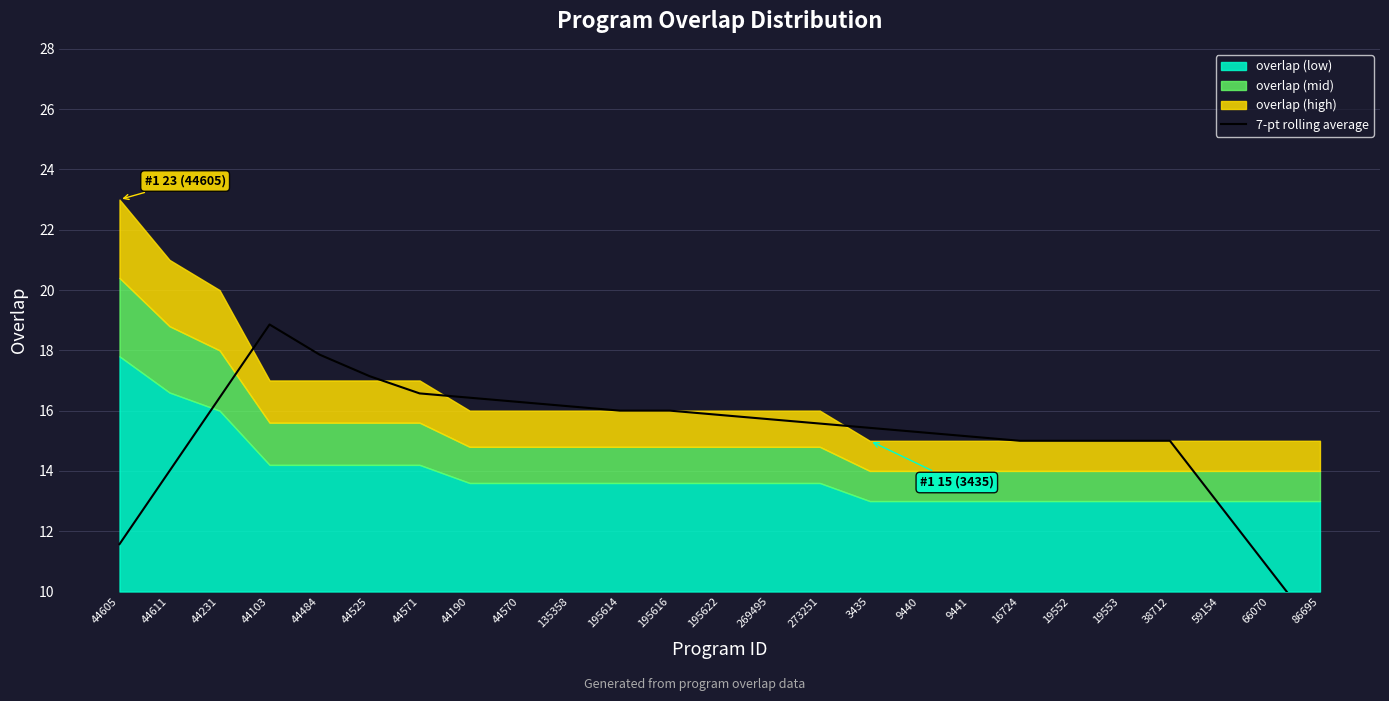

What is the label of the 4th point from the left?

44103